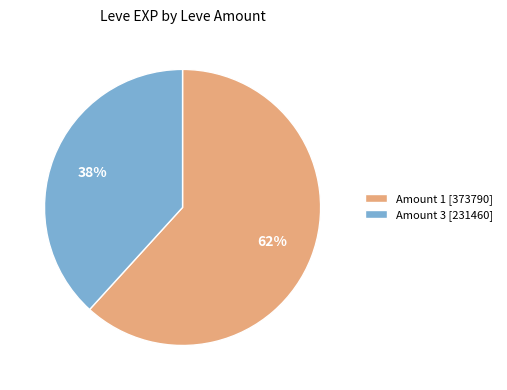

To the nearest percent, what is the difference between the largest and smallest slice percentages?

24%